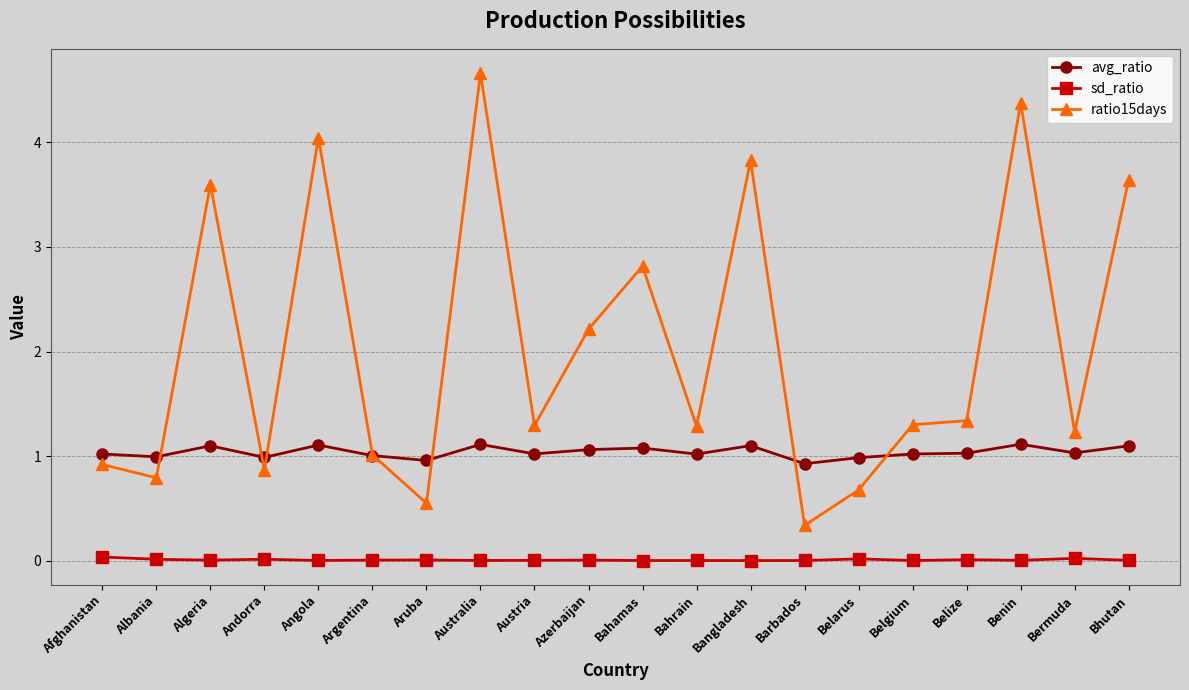

What position from the left is Algeria?

3